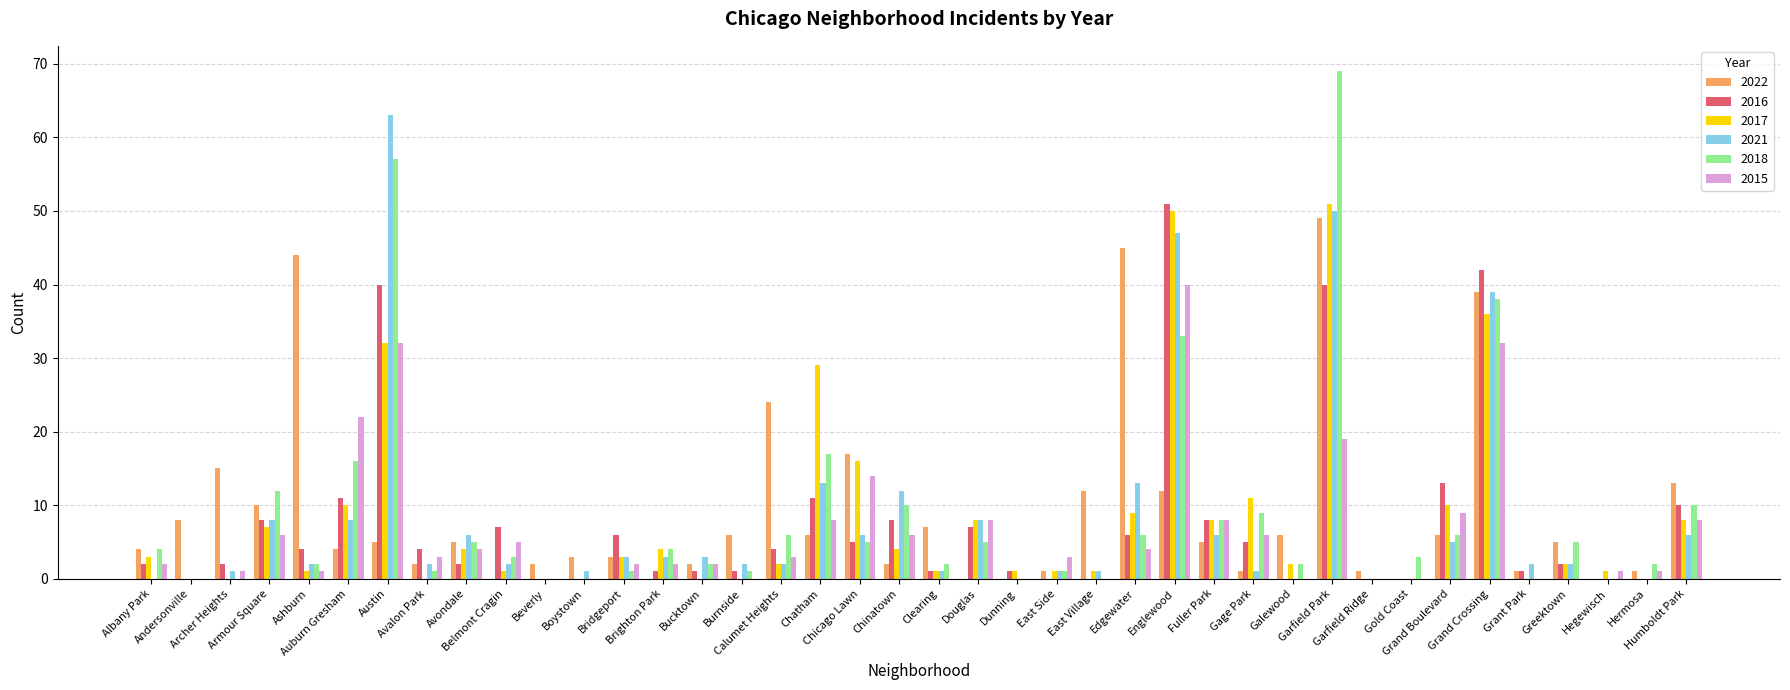

What is the sum of all 2021 values?

319